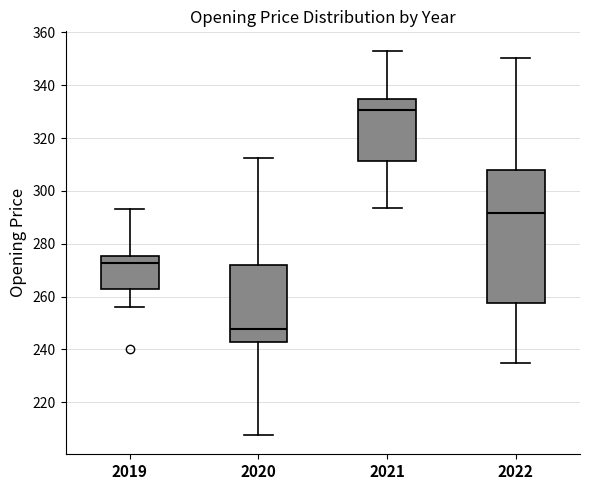

Comparing the boxes themselves (not the whiskers), which one is the tallest?

2022